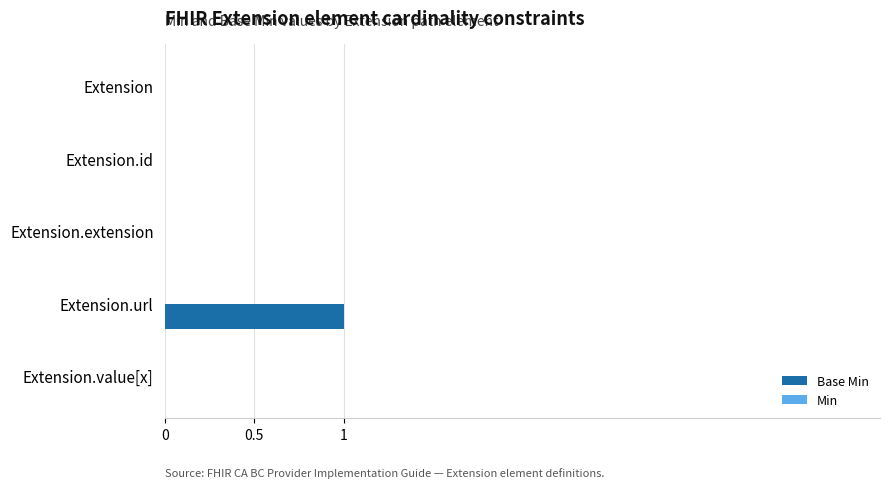

Is it true that the value at Extension is 1?

False